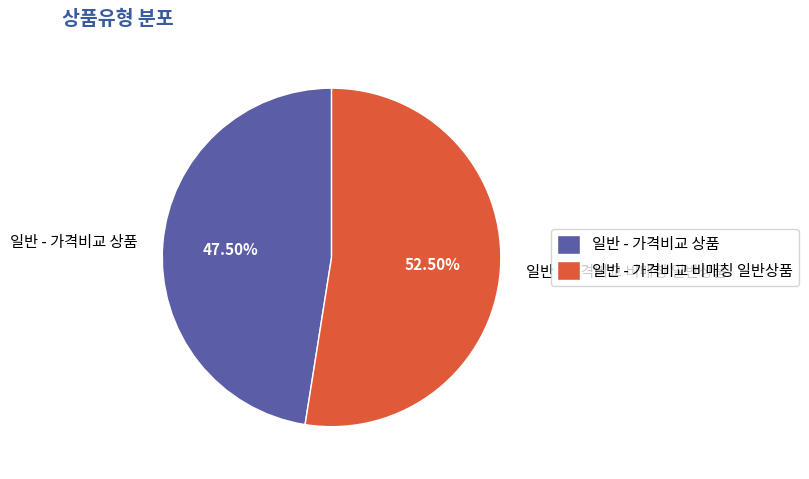

Which has a higher value, 일반 - 가격비교 비매칭 일반상품 or 일반 - 가격비교 상품?

일반 - 가격비교 비매칭 일반상품